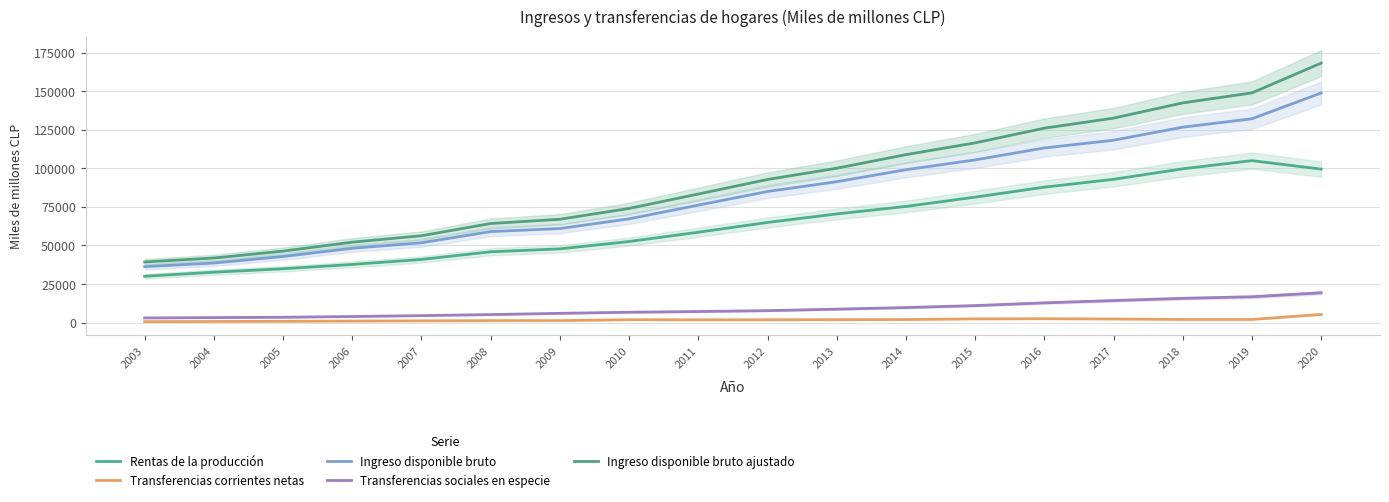

Reading left to right, list all the values displayed in this chart.

Rentas de la producción: 2003=30054	2004=32693	2005=34919	2006=37722	2007=40964	2008=45924	2009=47805	2010=52573	2011=58596	2012=64941	2013=70458	2014=75320	2015=81341	2016=87816	2017=92891	2018=99718	2019=104998	2020=99501
Transferencias corrientes netas: 2003=647	2004=745	2005=879	2006=1019	2007=1156	2008=1292	2009=1304	2010=1908	2011=1826	2012=1844	2013=1929	2014=2014	2015=2425	2016=2532	2017=2347	2018=2054	2019=2053	2020=5322
Ingreso disponible bruto: 2003=36293	2004=38633	2005=42861	2006=48197	2007=51762	2008=59024	2009=60981	2010=67279	2011=76165	2012=85002	2013=91343	2014=99120	2015=105466	2016=113229	2017=118240	2018=126690	2019=132143	2020=148869
Transferencias sociales en especie: 2003=3034	2004=3248	2005=3494	2006=3973	2007=4551	2008=5227	2009=6021	2010=6735	2011=7201	2012=7772	2013=8744	2014=9767	2015=11049	2016=12819	2017=14313	2018=15746	2019=16762	2020=19357
Ingreso disponible bruto ajustado: 2003=39327	2004=41881	2005=46355	2006=52170	2007=56313	2008=64251	2009=67002	2010=74014	2011=83366	2012=92775	2013=100087	2014=108887	2015=116514	2016=126048	2017=132553	2018=142436	2019=148906	2020=168225